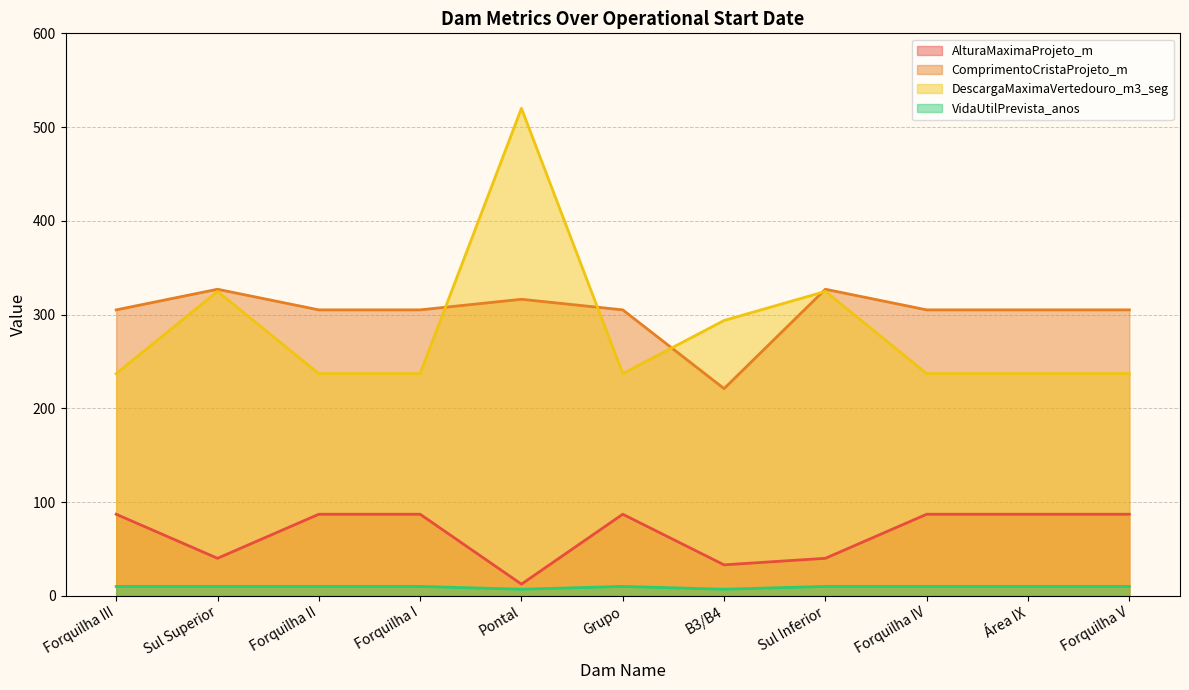

Which series has the largest total across all categories?

ComprimentoCristaProjeto_m